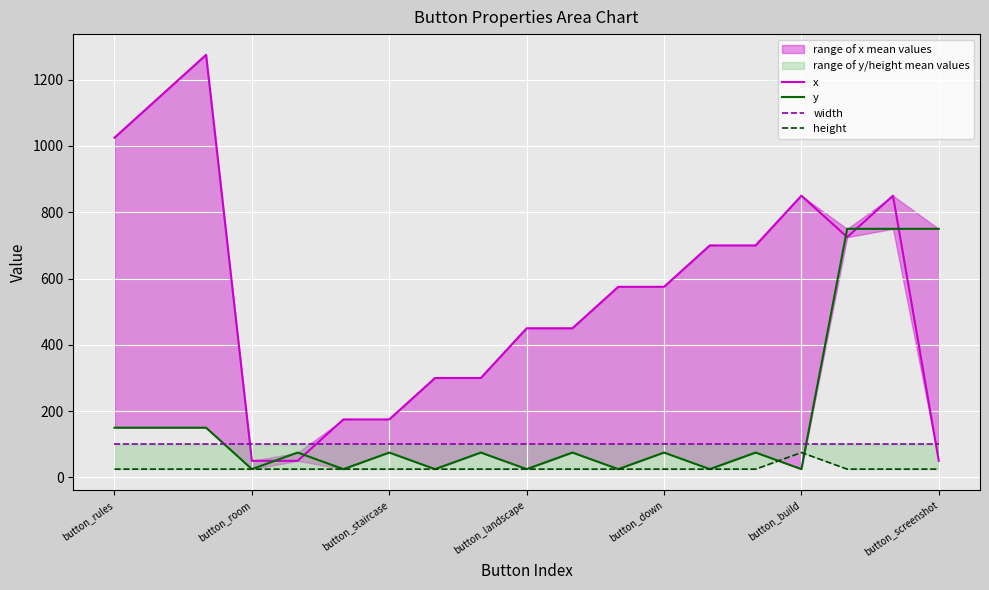

What position from the left is 8?

9